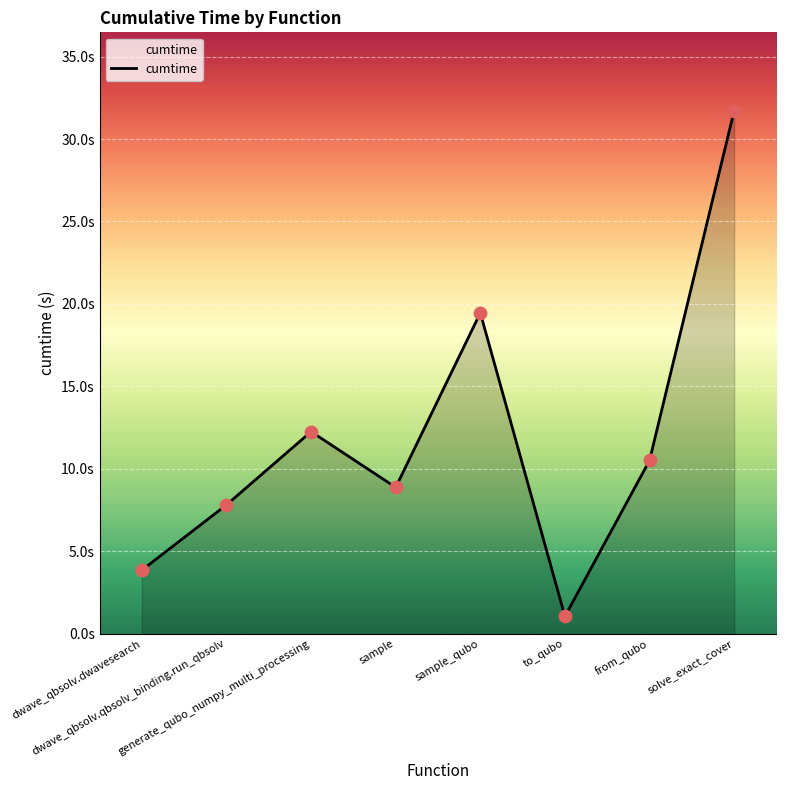

What is the change in value from dwave_qbsolv.qbsolv_binding.run_qbsolv to sample_qubo?

+11.6